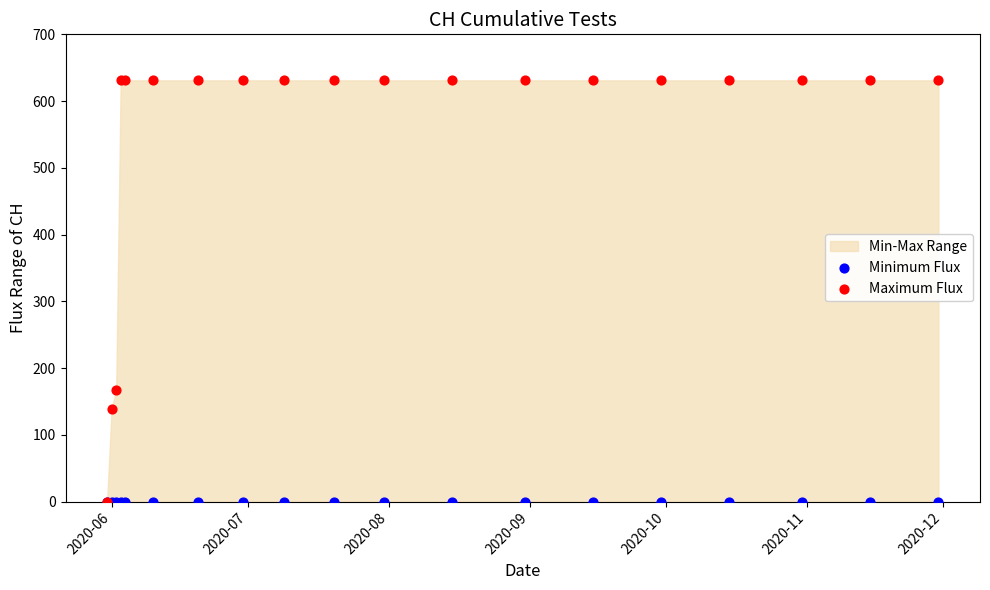

In the Maximum Flux series, what Y value is closest to 315?

167